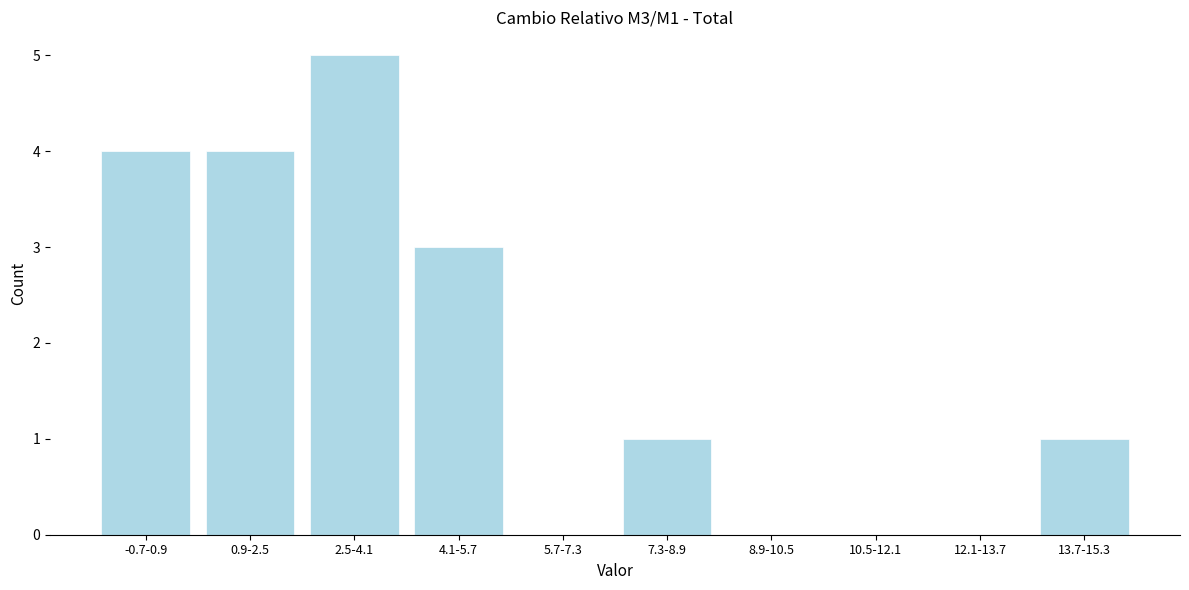

Reading right to left, what are all the values shown in this chart?

13.7-15.3=1	12.1-13.7=0	10.5-12.1=0	8.9-10.5=0	7.3-8.9=1	5.7-7.3=0	4.1-5.7=3	2.5-4.1=5	0.9-2.5=4	-0.7-0.9=4